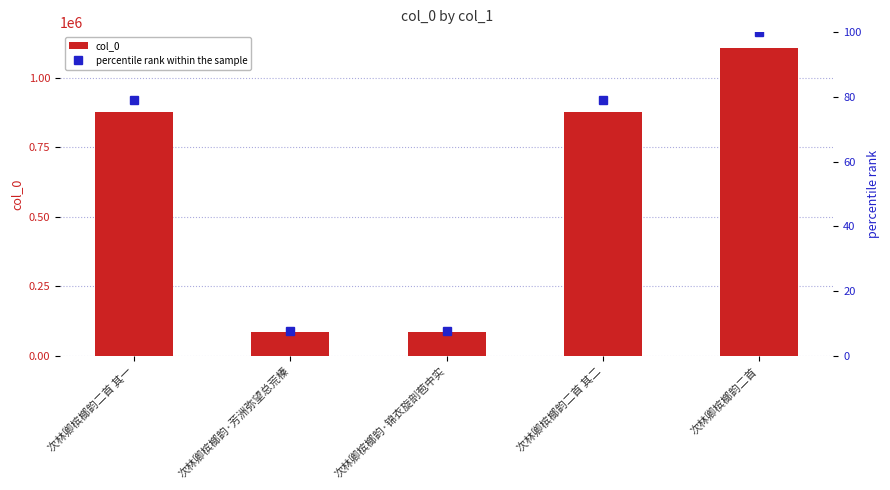

Which label corresponds to the largest value in the chart?

次林卿槟榔韵二首